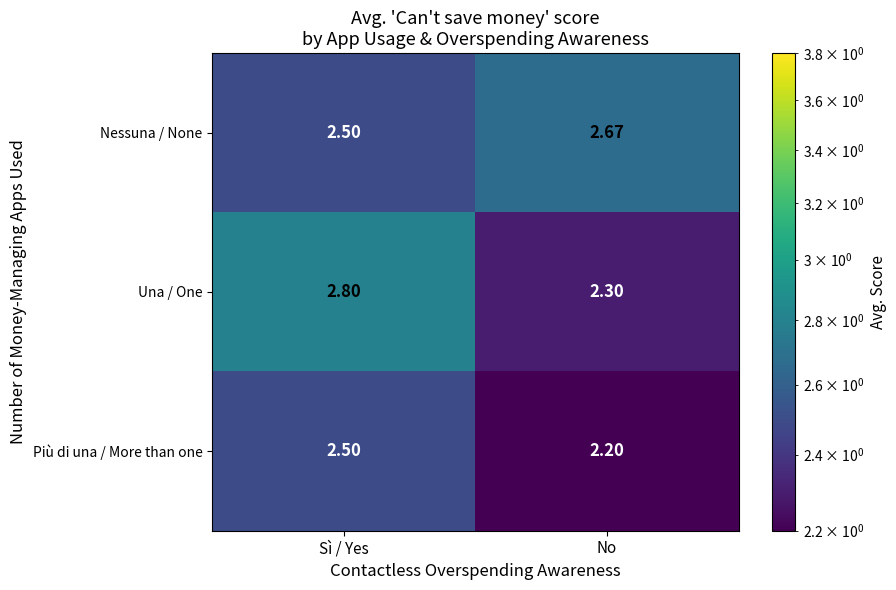

Which category has the lowest value across all series?

No